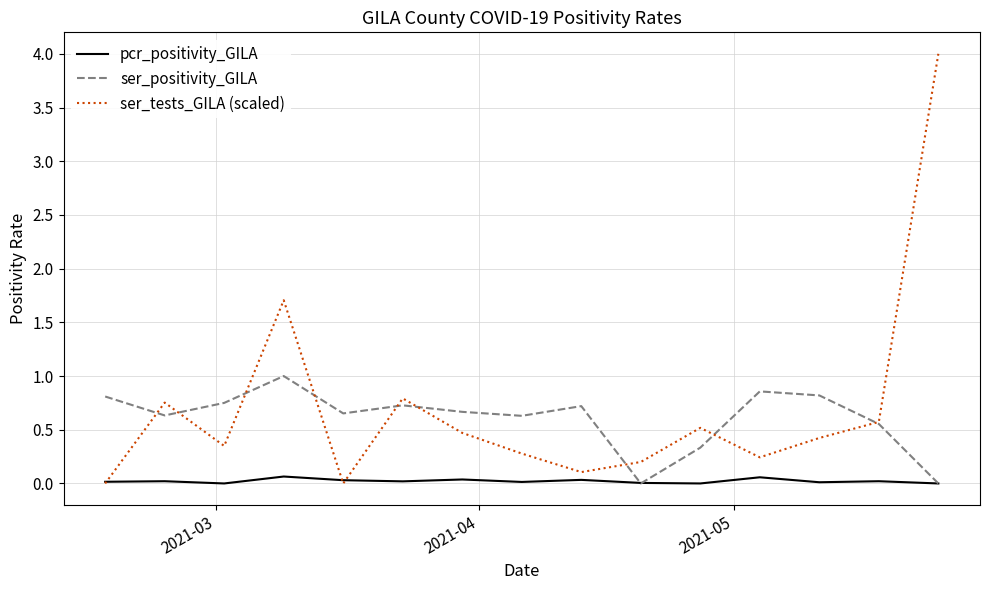

What is the greatest value displayed?

4.0